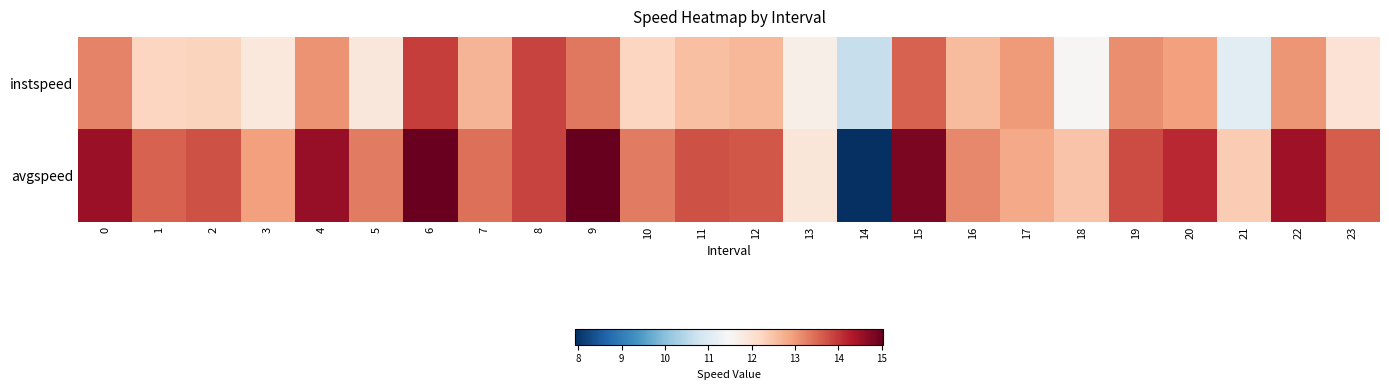

What is the total value across all series at 8?

27.8